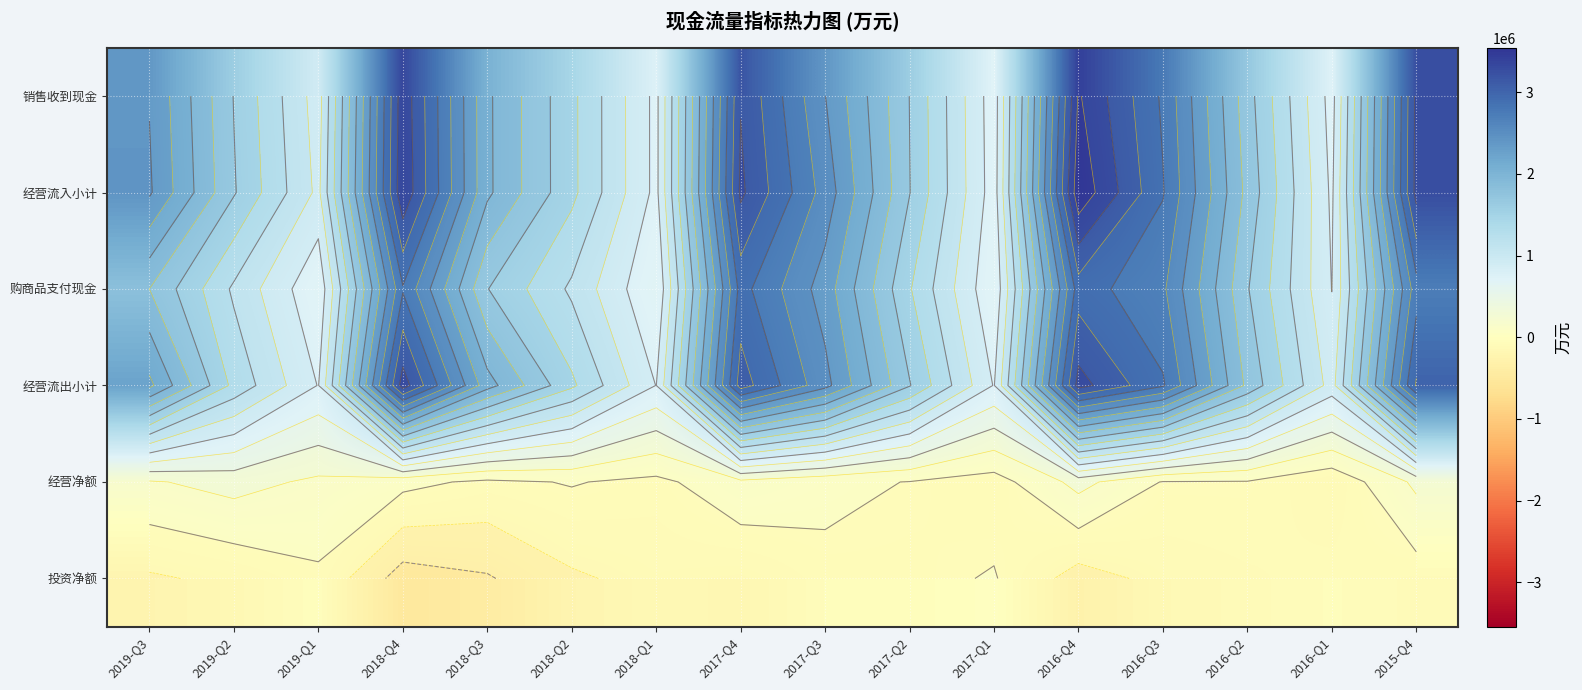

True or false: 销售收到现金 has a value of 1596965 at 2017-Q2.

True